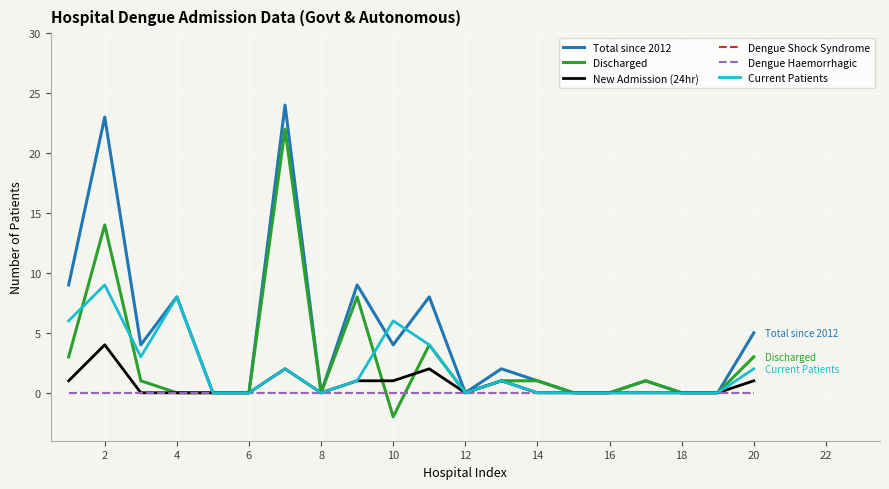

True or false: Dengue Shock Syndrome and Current Patients intersect in this chart.

False